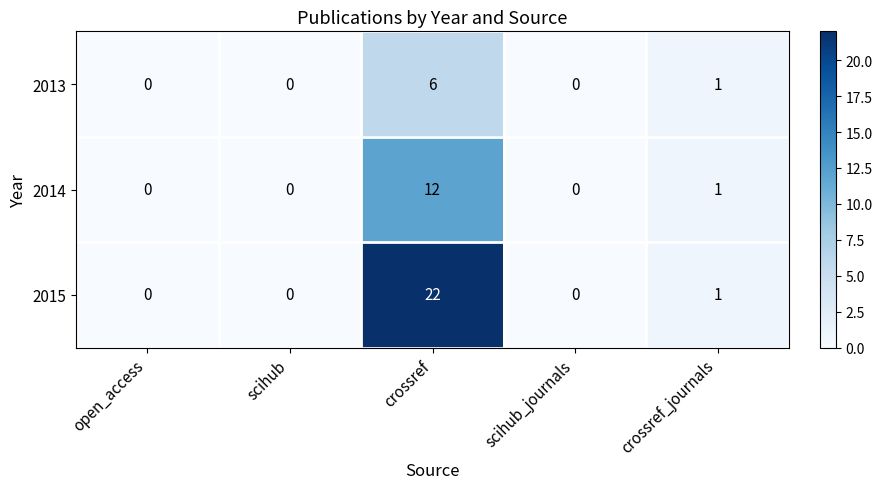

At which category does the chart reach its peak across all series?

crossref